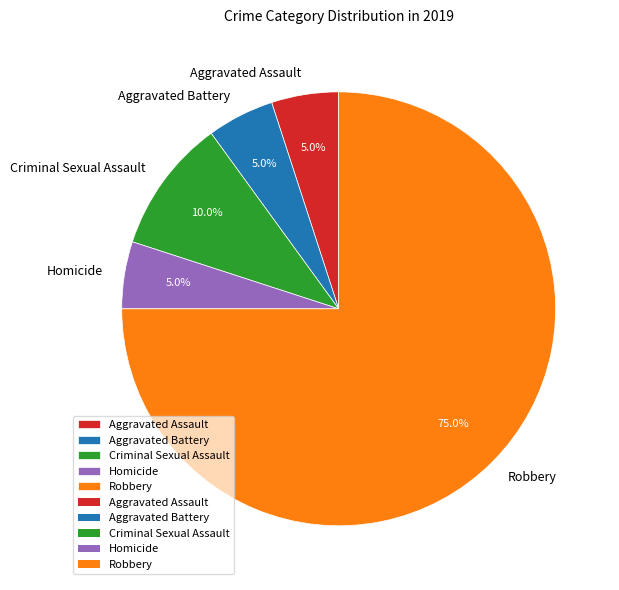

Which category accounts for the majority?

Robbery